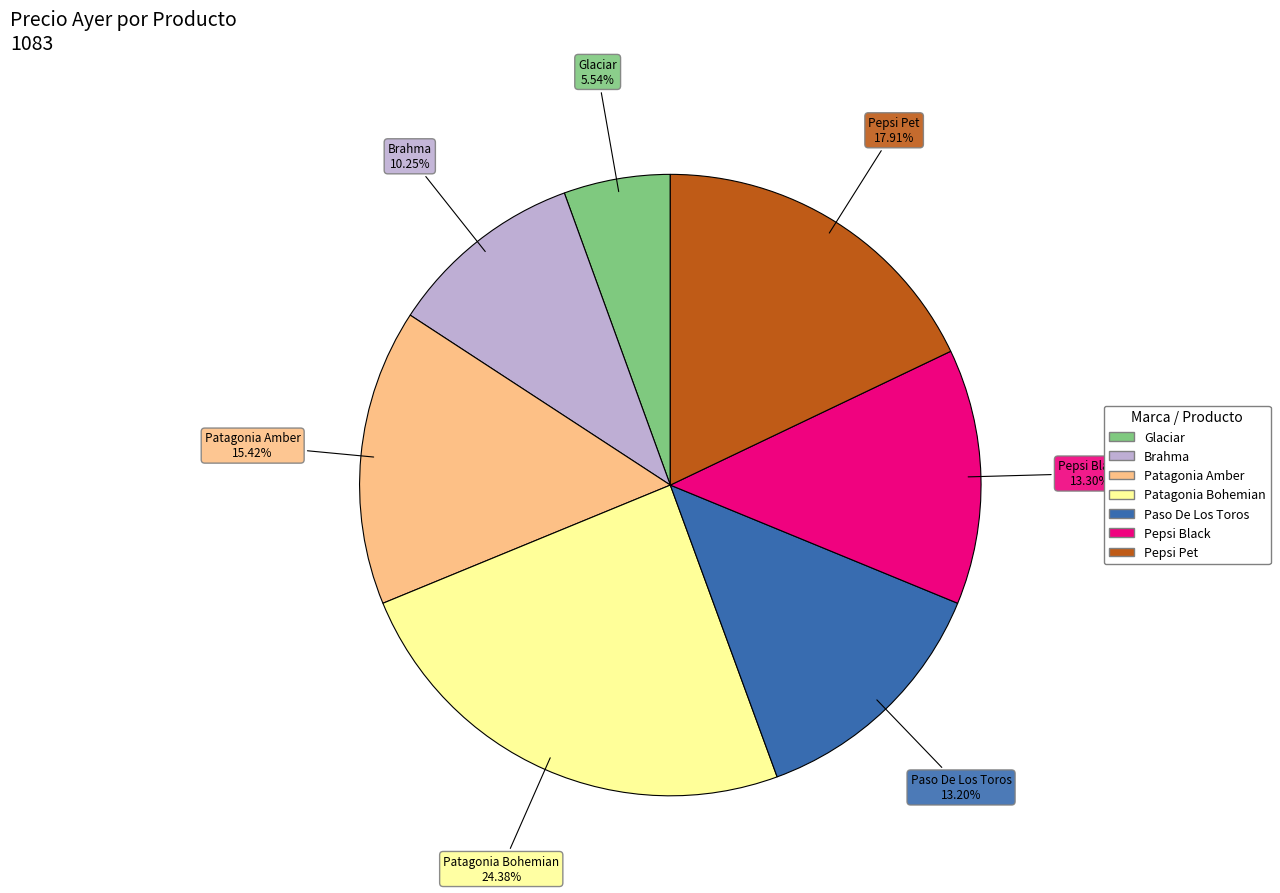

What percentage is NOT represented by Glaciar?

94.5%